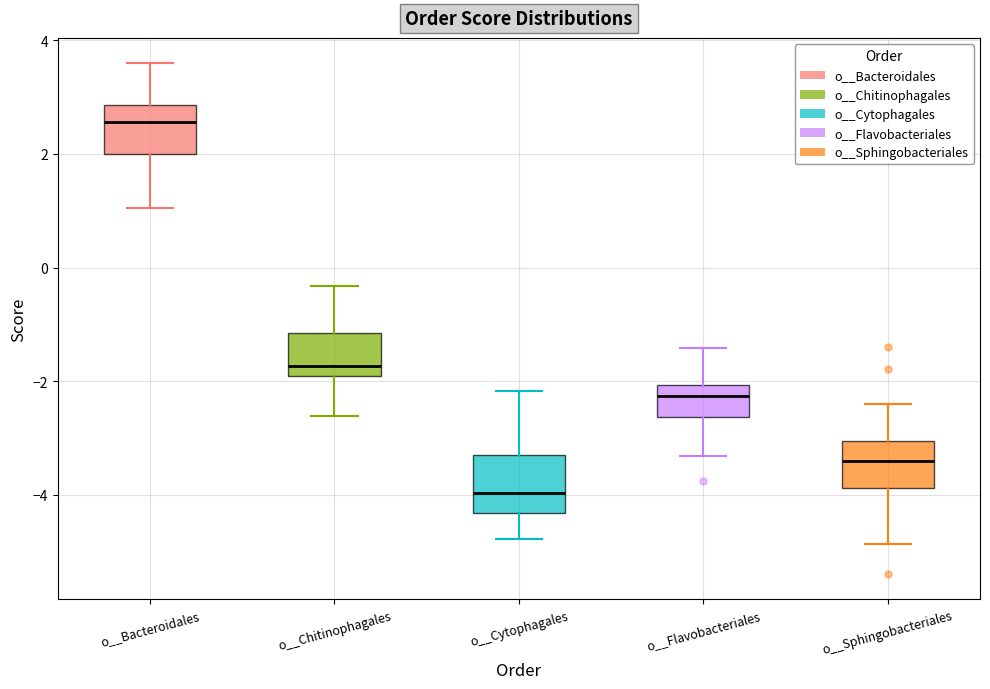

Where does the lower whisker of the box for o__Sphingobacteriales end on the y-axis? The values are not printed on the chart, so give them approximately, as read against the axis.

-4.8